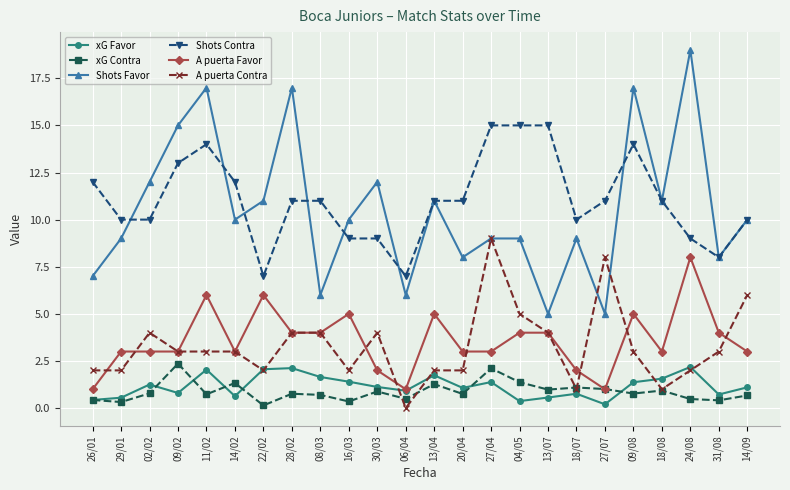

Which series has the widest spread of values?

Shots Favor